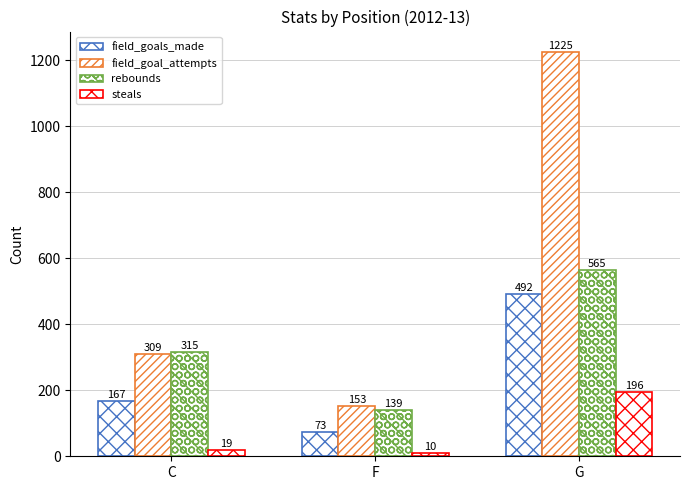

Count the number of data series in this chart.

4